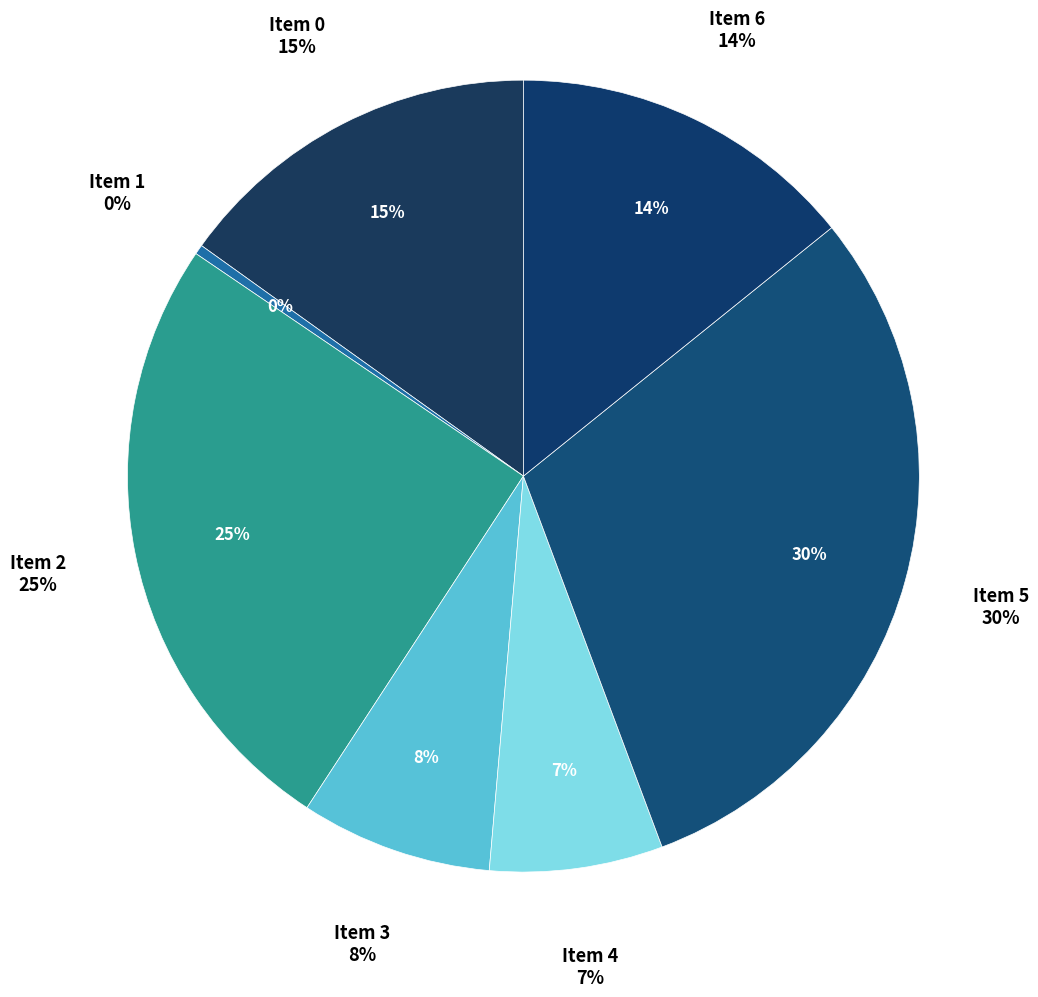

Is the sum of 3 and 6 greater than half?

No